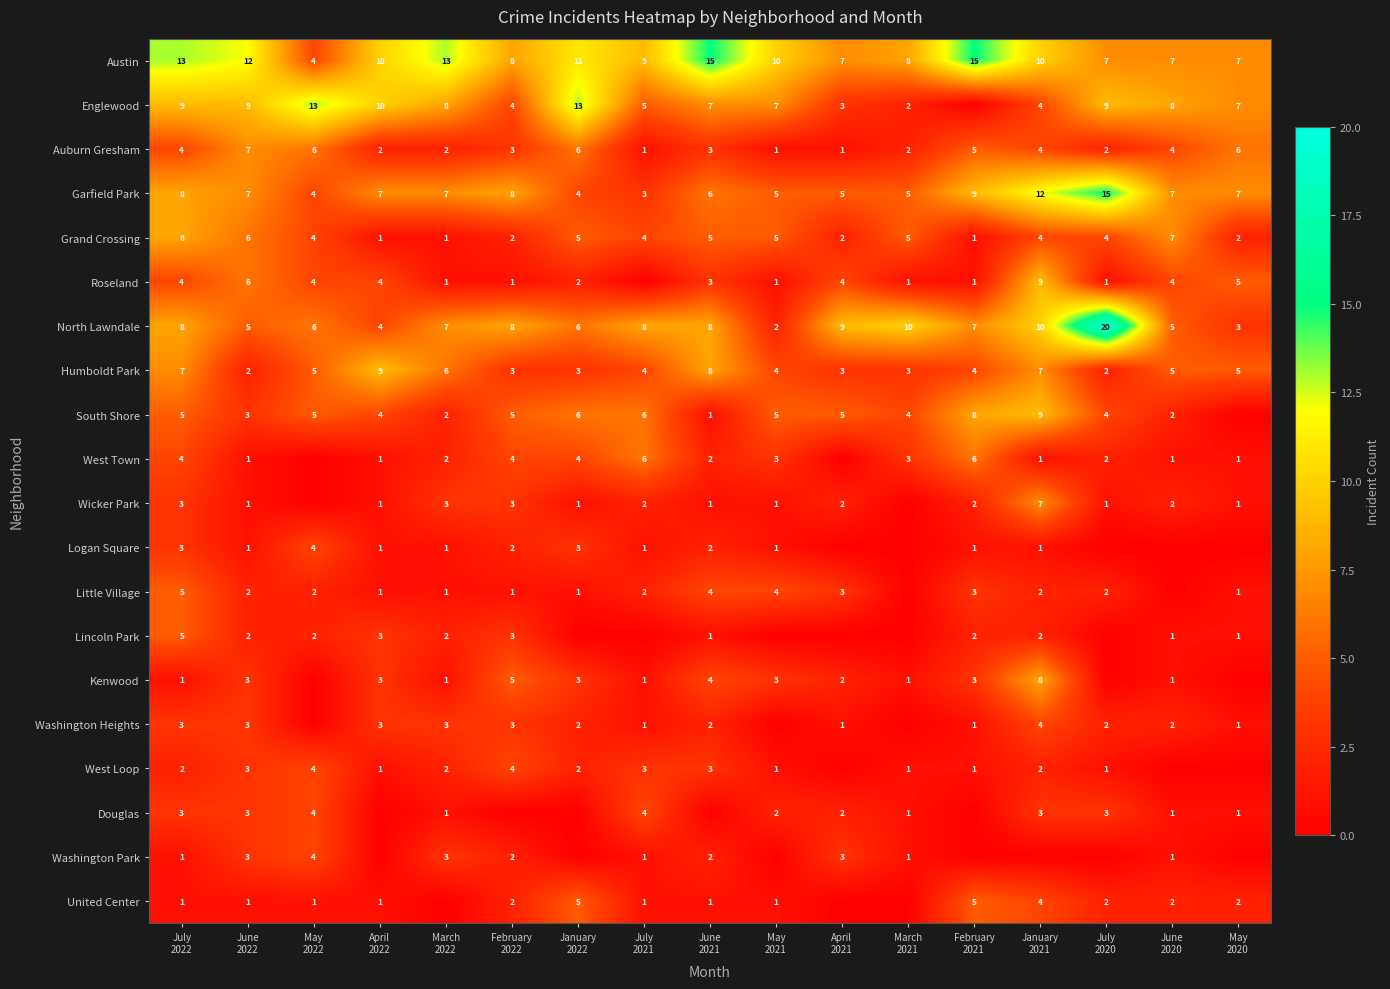

Count the Grand Crossing values in the range 2 to 5.

11